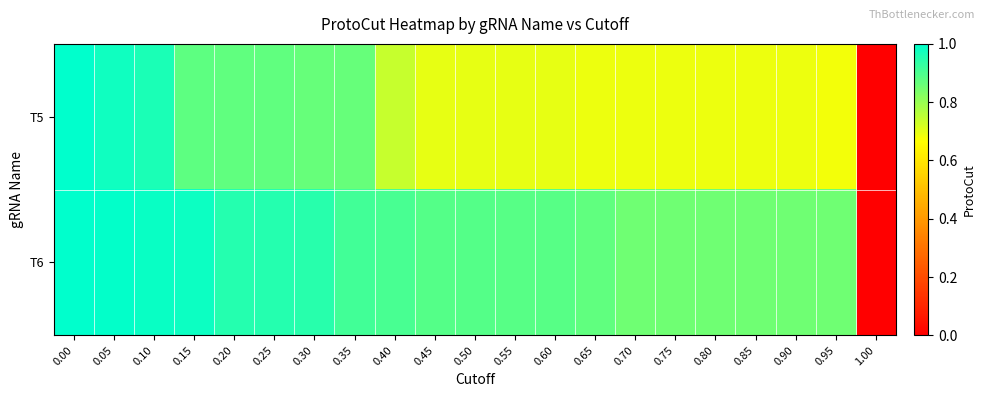

What is the spread (max minus min) of values at 0.25?

0.1